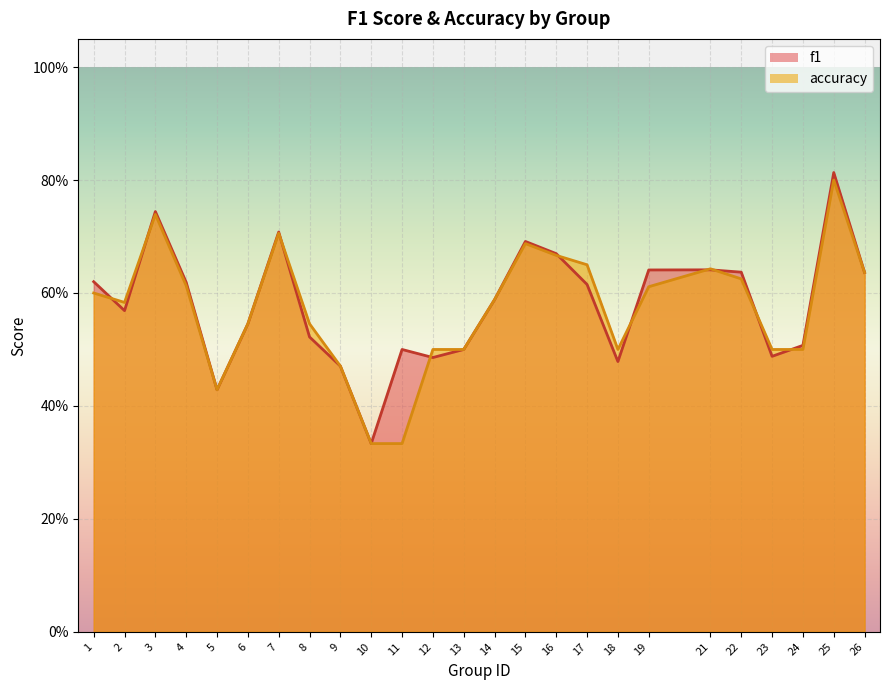

Count the f1 values in the range 0 to 1.

25